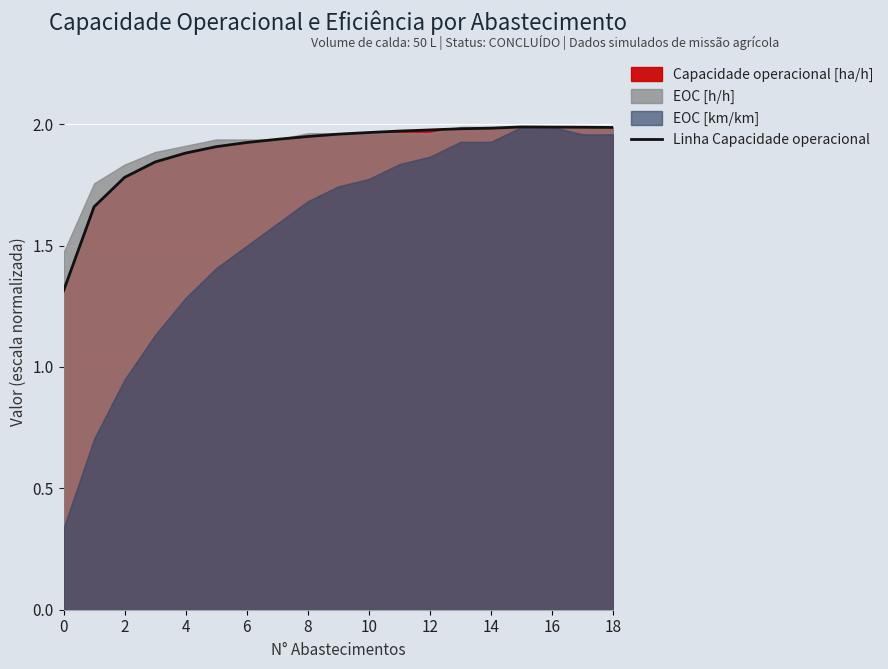

True or false: the data has more than 1 interior local peaks.

False